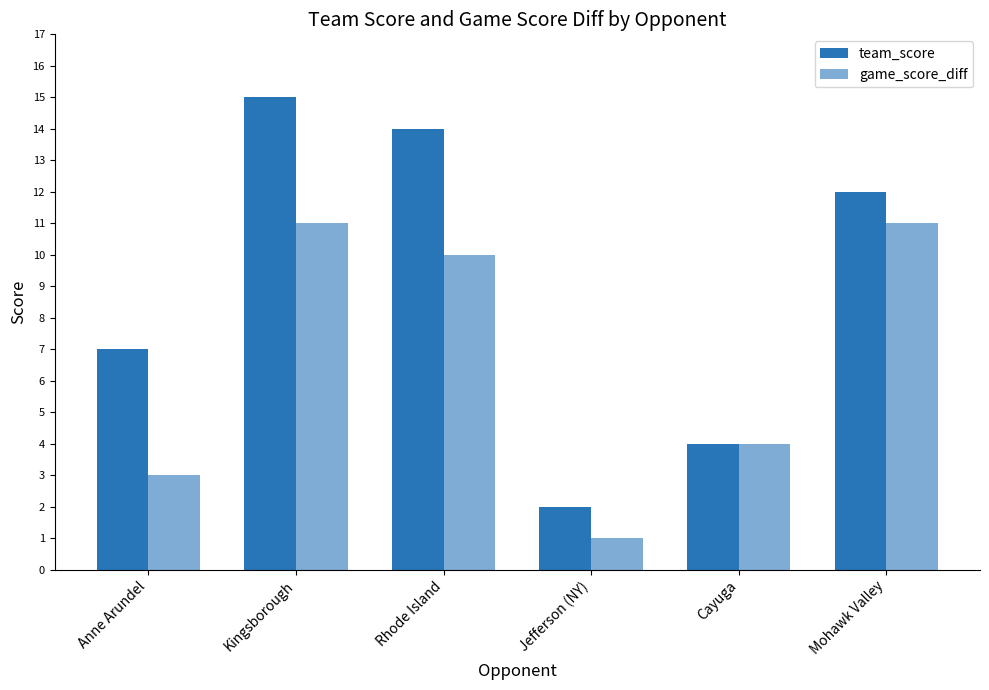

Are the bars horizontal?

No